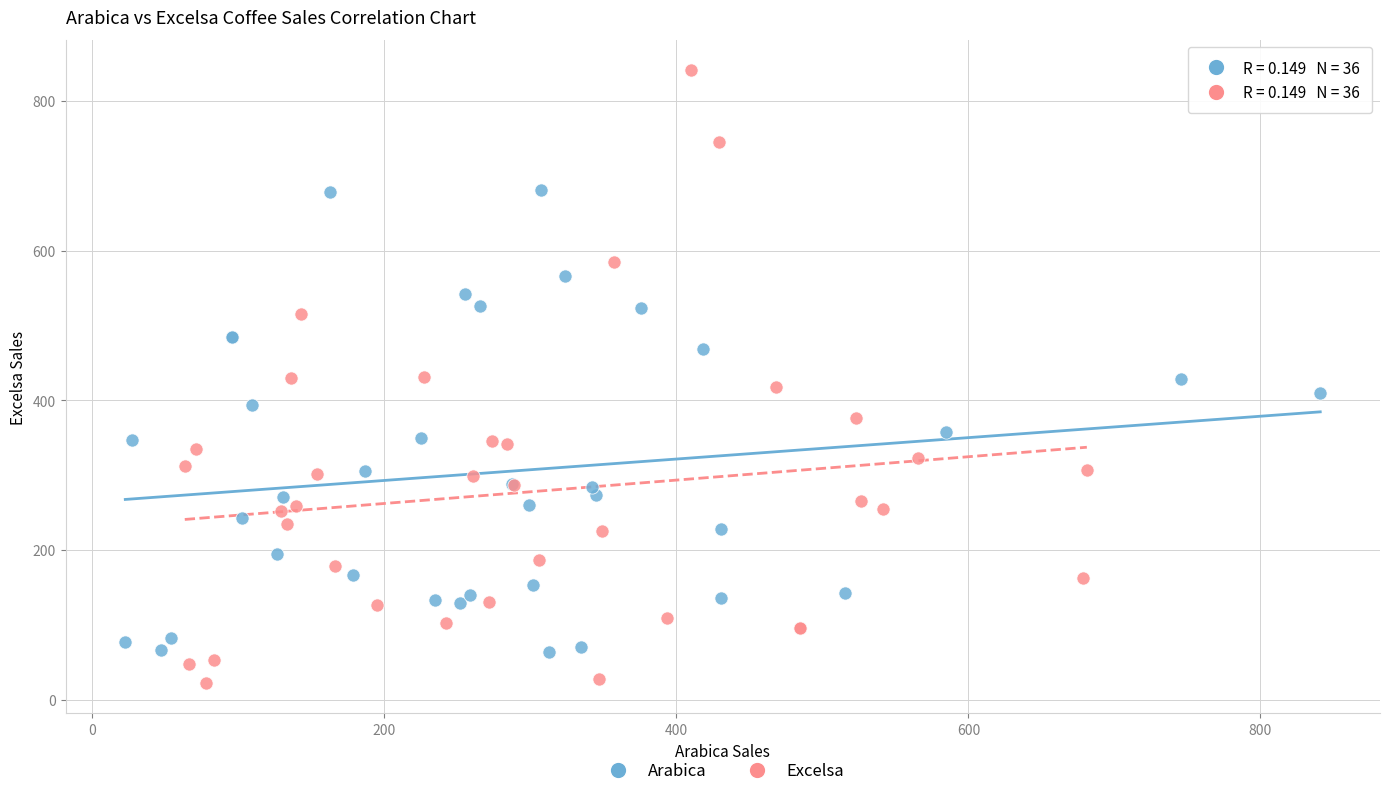

Which series has the widest spread of Y values?

Excelsa